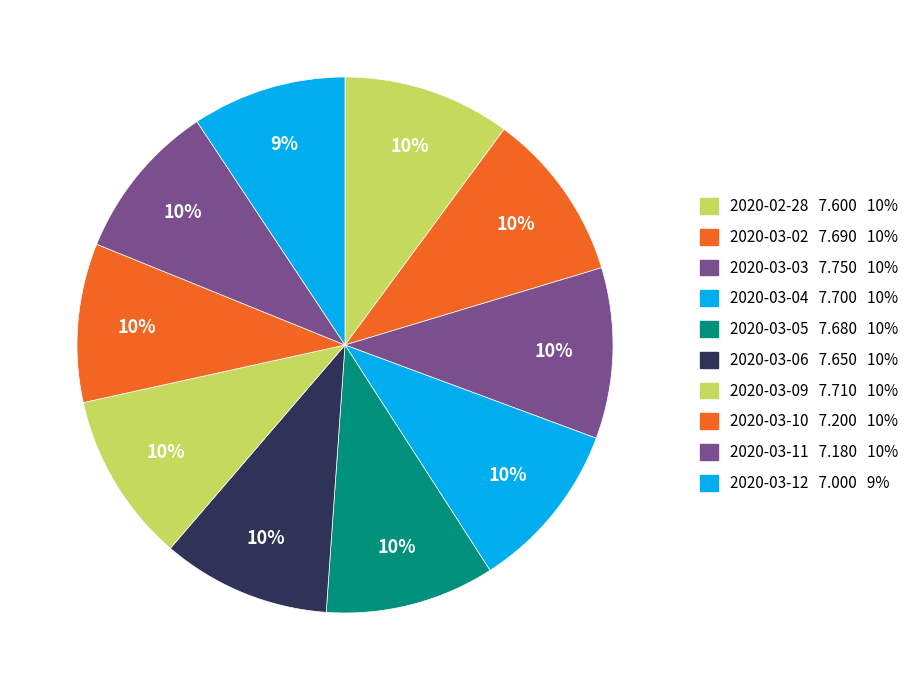

Which category has the smallest portion of the pie?

2020-03-12